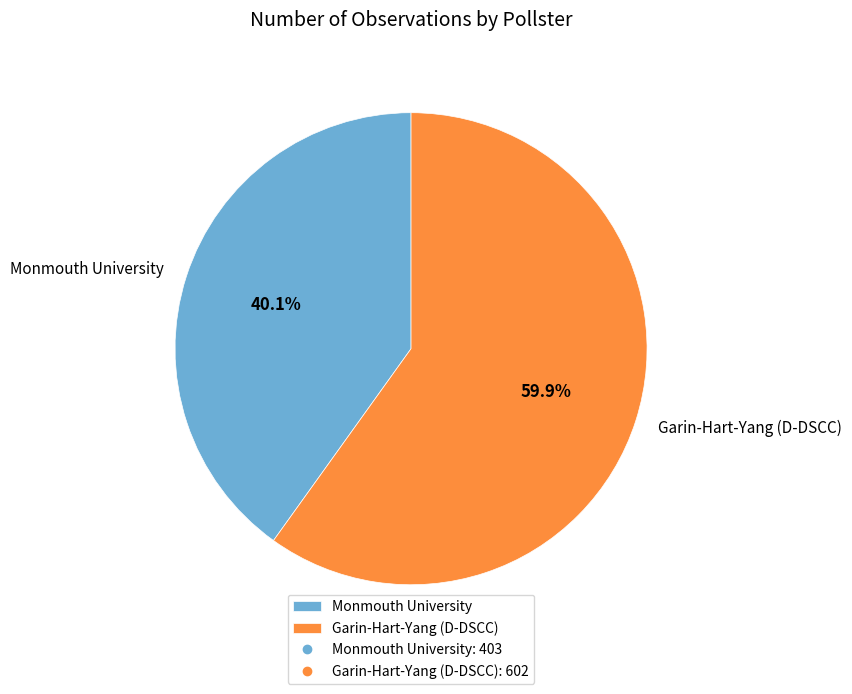

Which category has the smallest portion of the pie?

Monmouth University